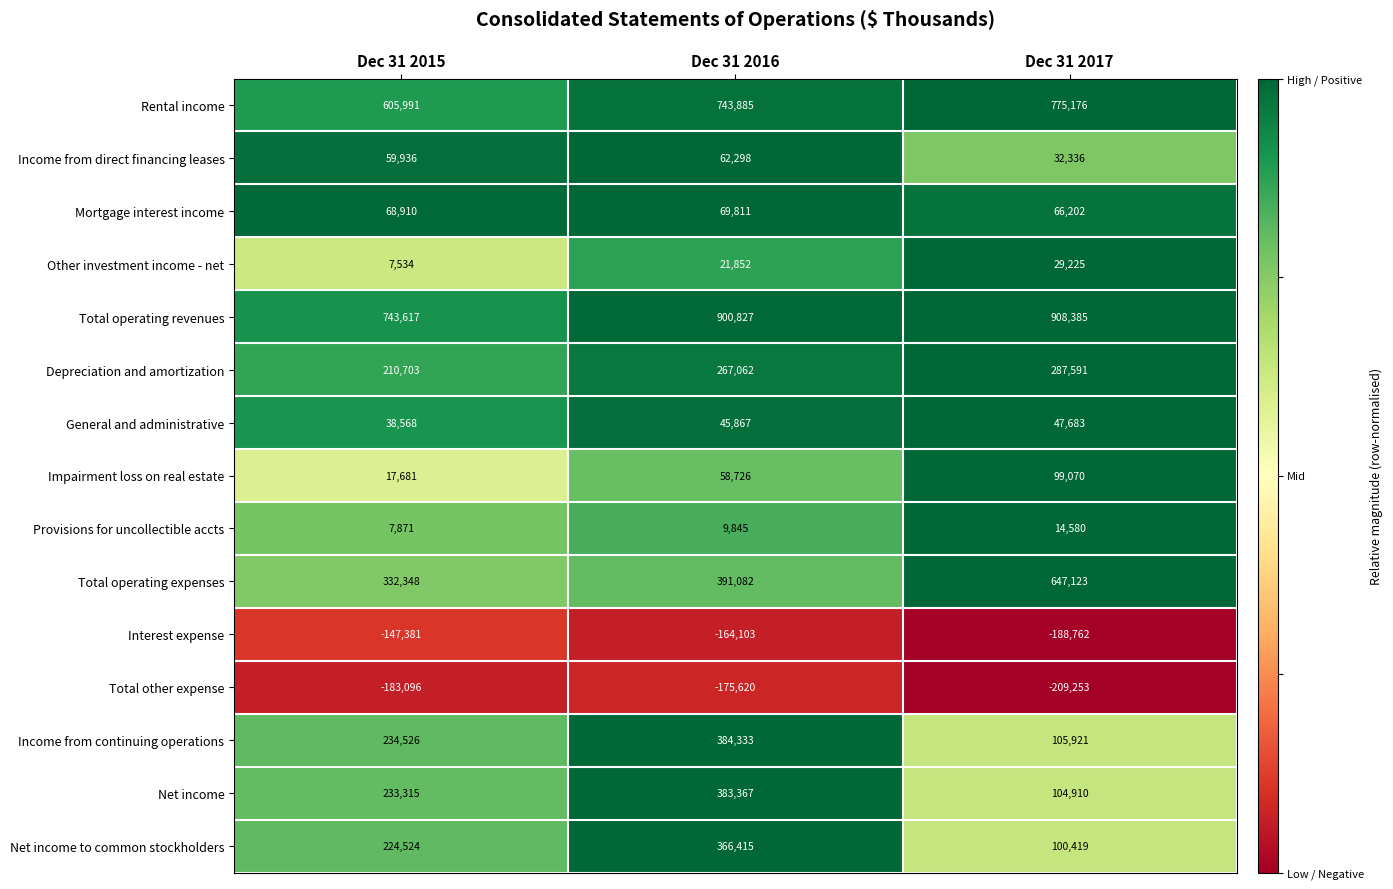

Which series changed the most between Dec 31 2016 and Dec 31 2017?

Net income